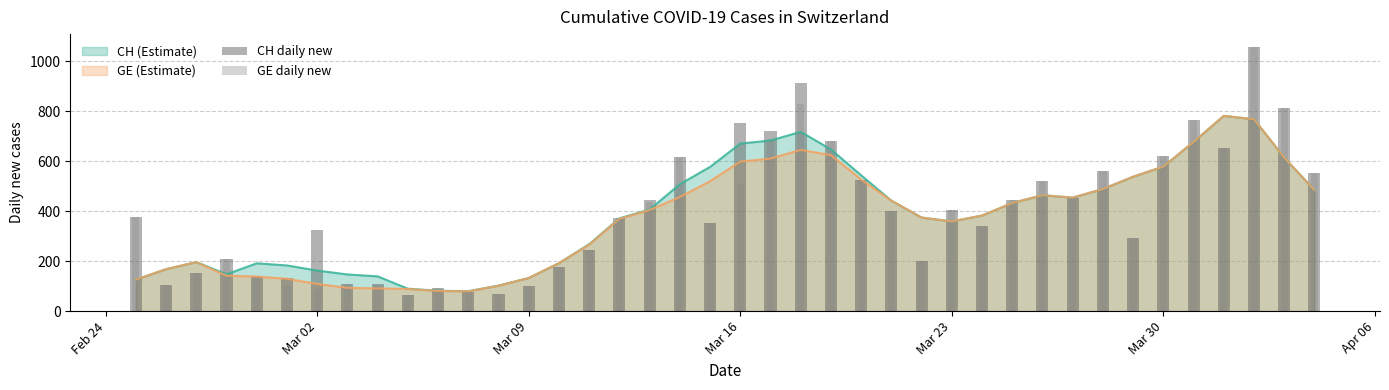

True or false: CH (Estimate) has a value of 578.4 at Mar 30.

True